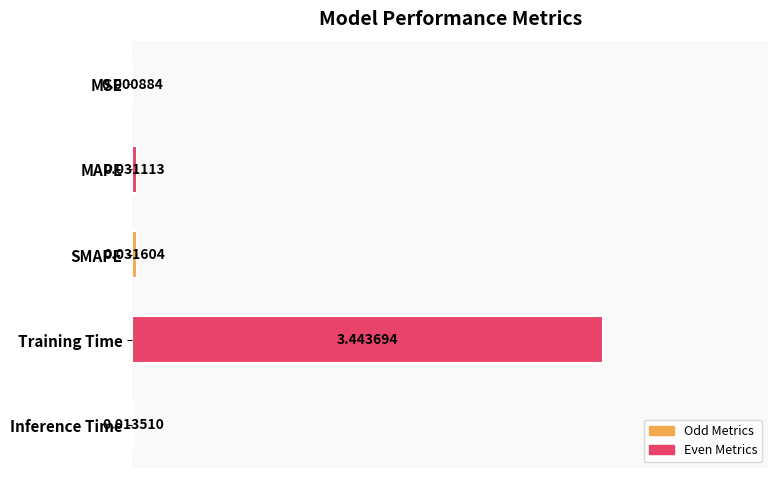

Are the bars horizontal?

Yes